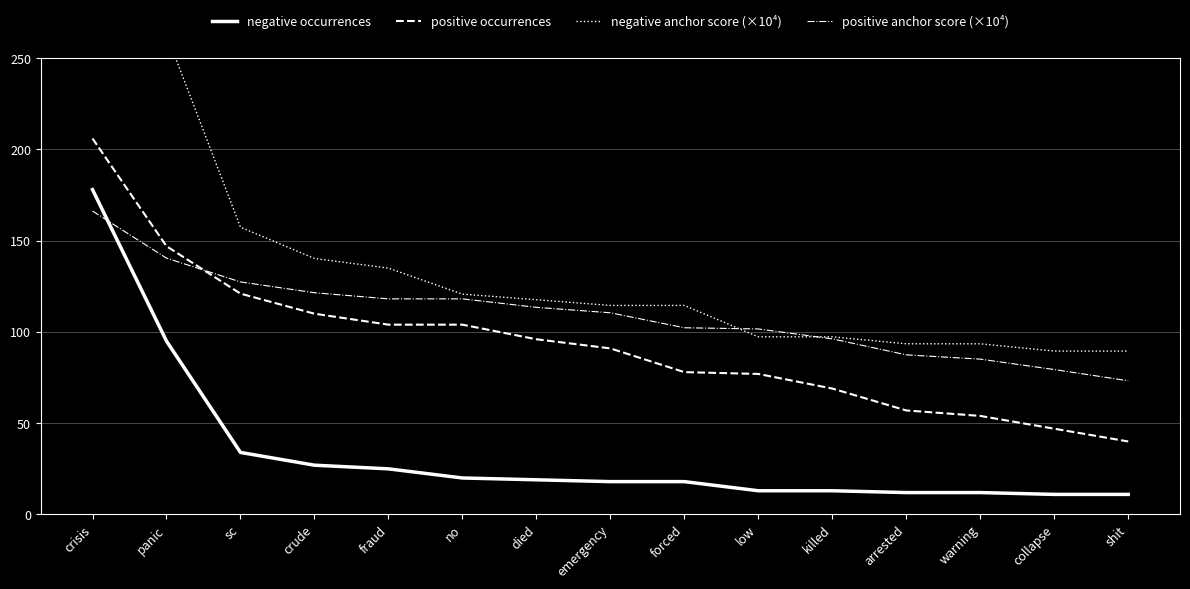

True or false: positive occurrences and negative anchor score (×10⁴) cross at least once.

False